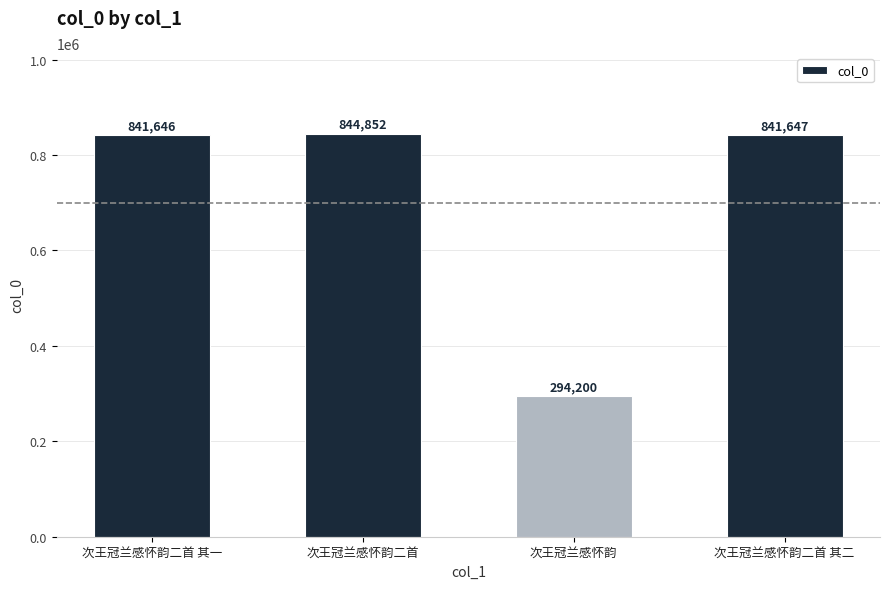

Is it true that the value at 次王冠兰感怀韵二首 其一 is 841646?

True